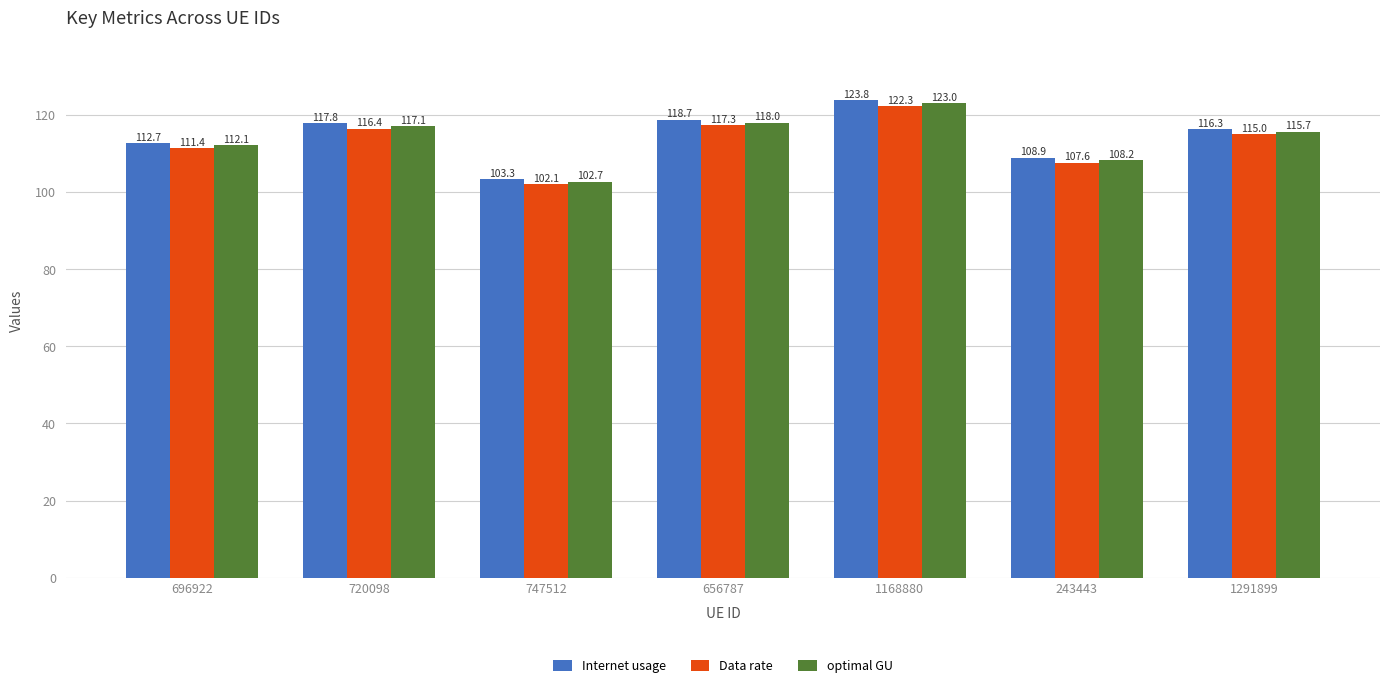

What is the spread (max minus min) of values at 656787?

1.4